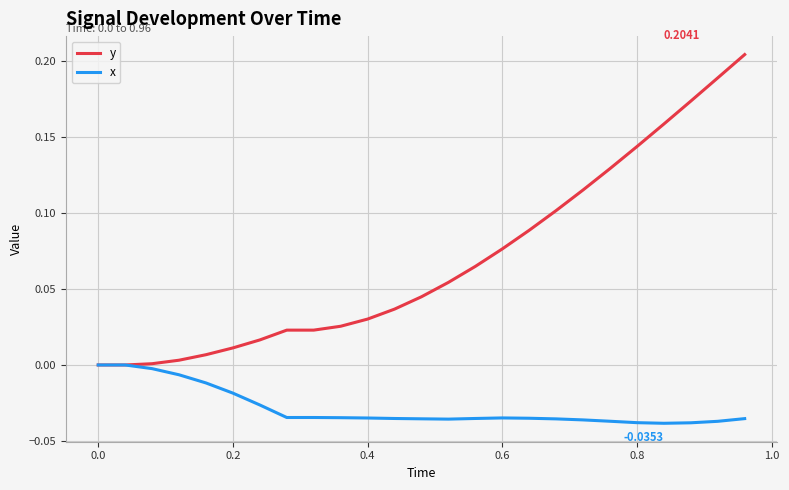

Which series has the widest spread of values?

y